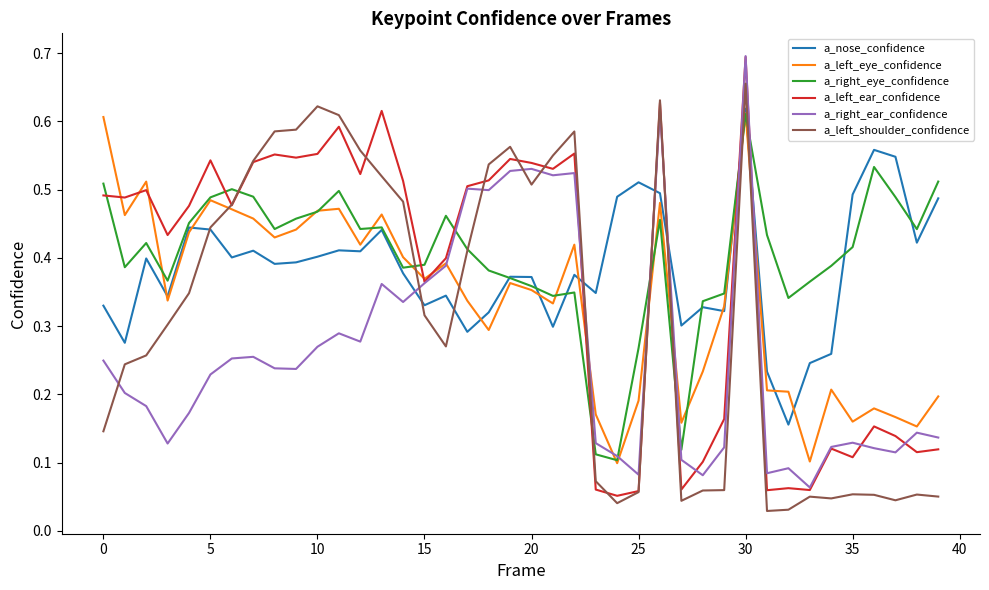

True or false: a_nose_confidence and a_right_ear_confidence intersect in this chart.

True